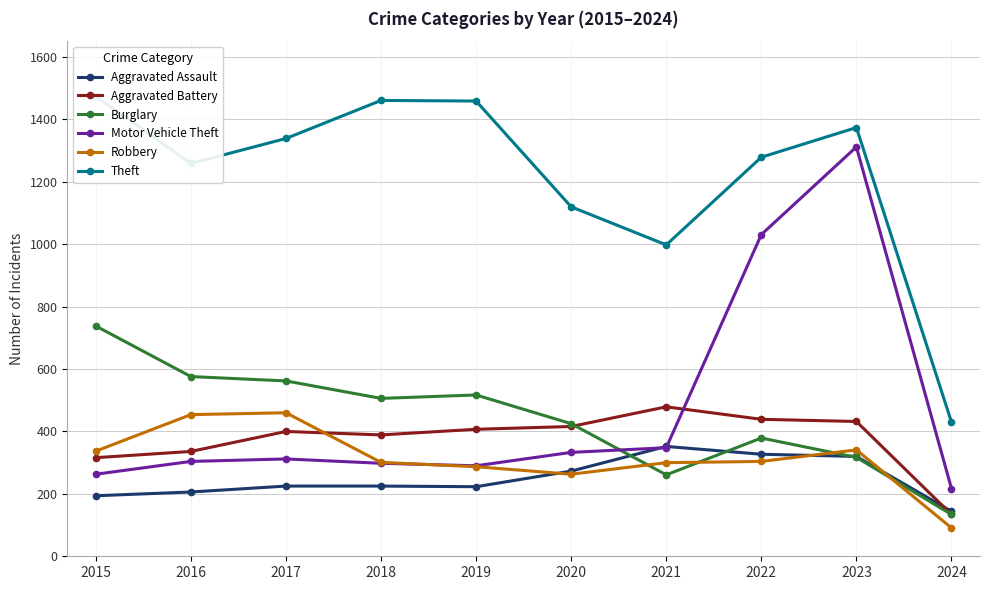

What is the sum of all Aggravated Battery values?

3748